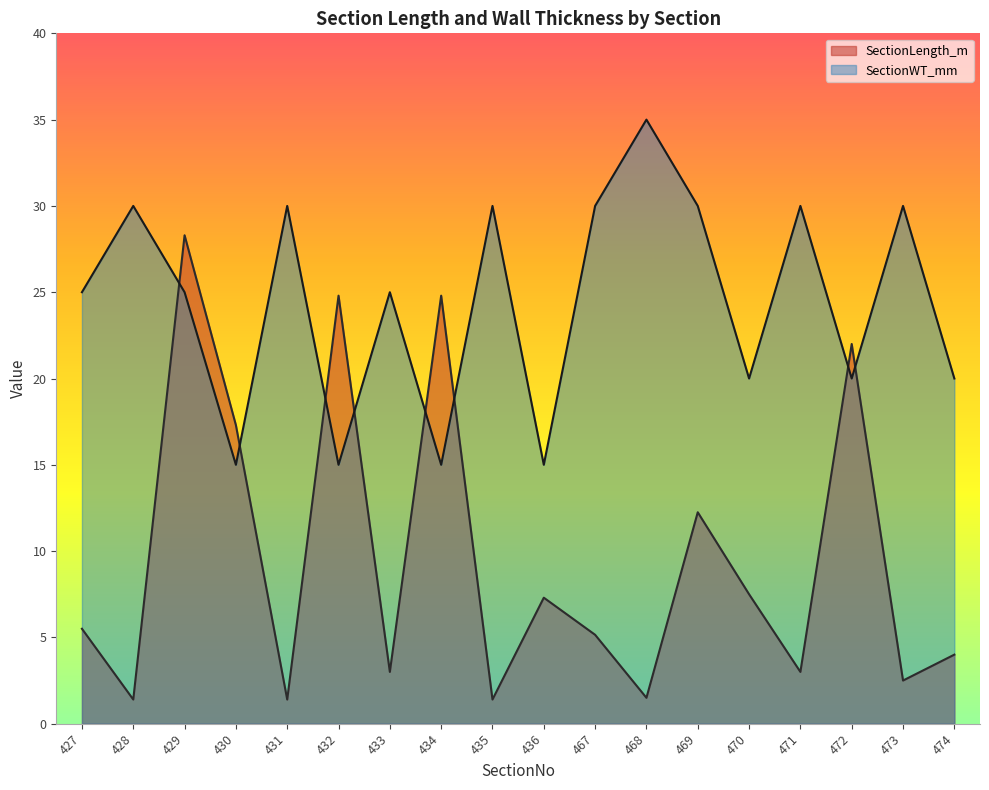

Reading left to right, extract all data points from this chart.

SectionLength_m: 5.5	1.4	28.3	17.3	1.4	24.8	3.0	24.8	1.4	7.3	5.2	1.5	12.2	7.5	3.0	22.0	2.5	4.0
SectionWT_mm: 25.0	30.0	25.0	15.0	30.0	15.0	25.0	15.0	30.0	15.0	30.0	35.0	30.0	20.0	30.0	20.0	30.0	20.0